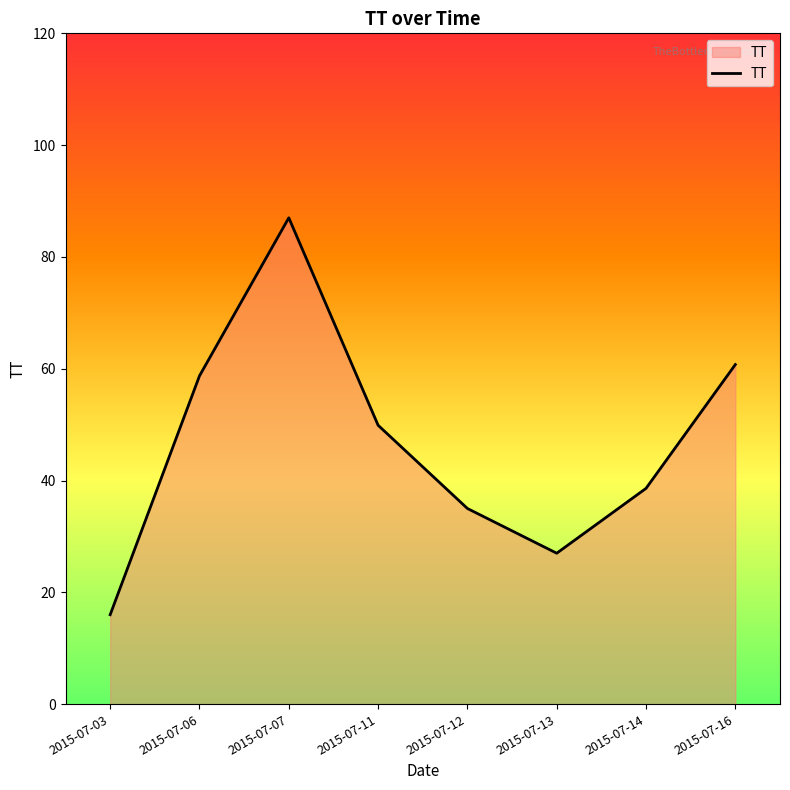

What is the sum of all values?

373.0